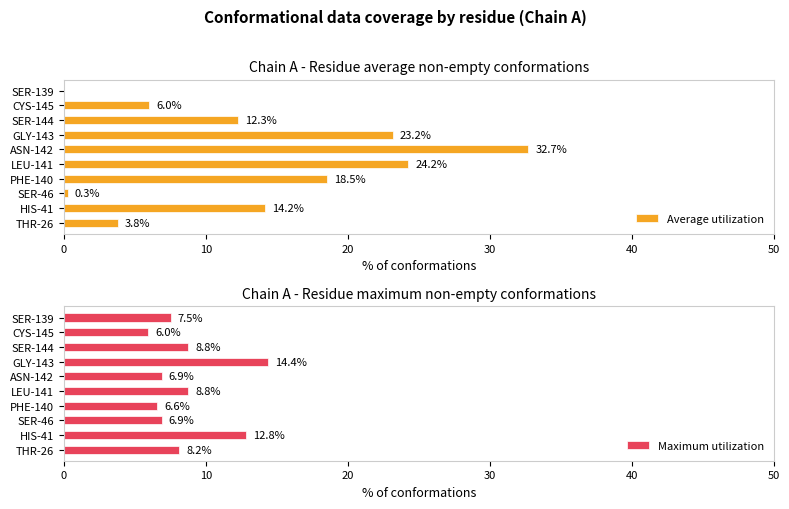

Reading left to right, extract all data points from this chart.

Average utilization: 3.8	14.2	0.3	18.5	24.2	32.7	23.2	12.3	6.0	0.0
Maximum utilization: 8.2	12.8	6.9	6.6	8.8	6.9	14.4	8.8	6.0	7.5